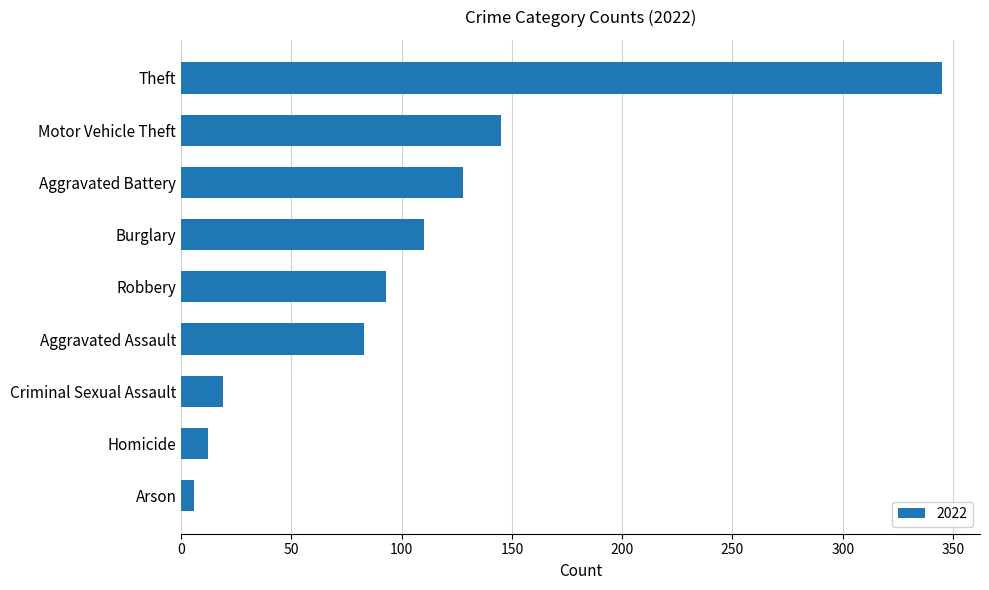

What is the sum of the values at Homicide and Robbery?

105